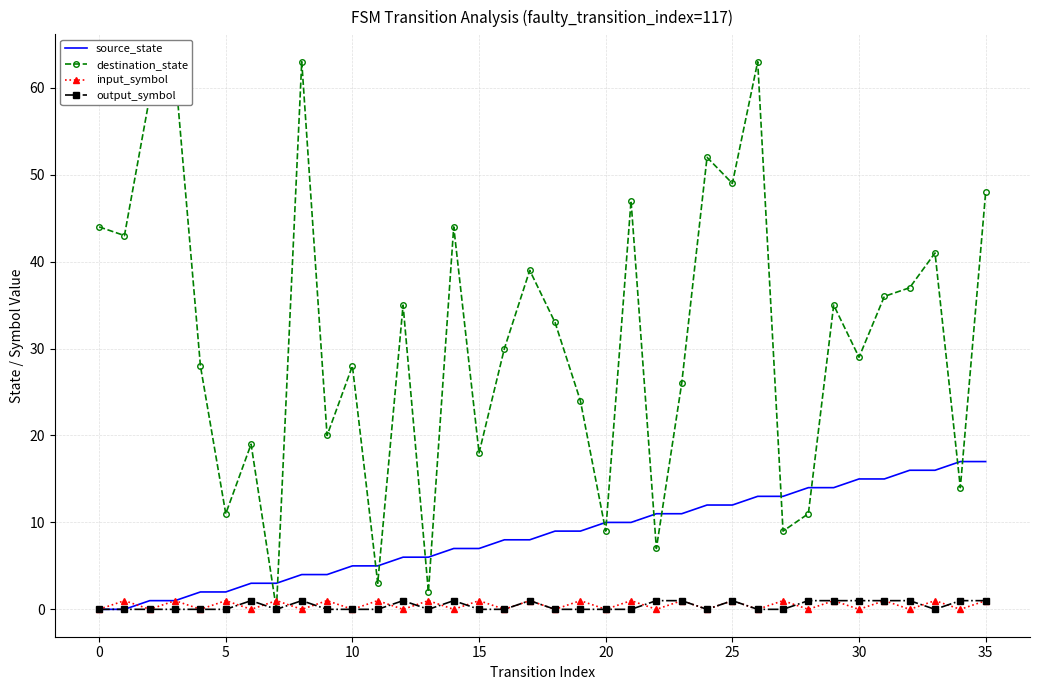

What is the maximum value shown in the chart?

63